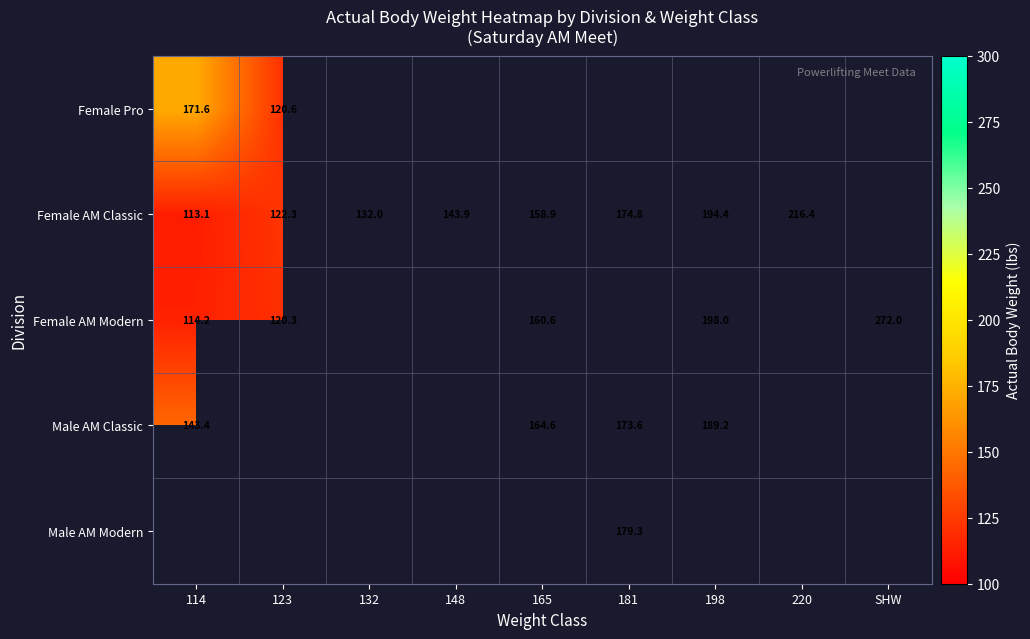

What is the difference between the Female AM Modern values at 165 and 114?

46.4